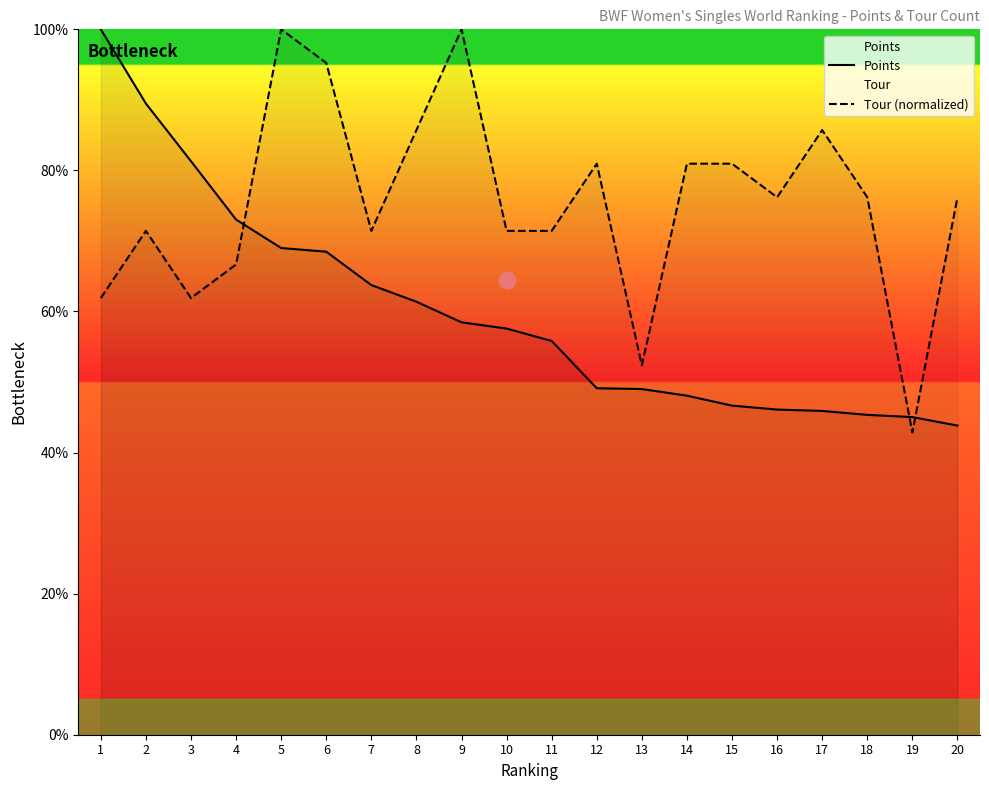

Which series changed the most between 3 and 13?

Points